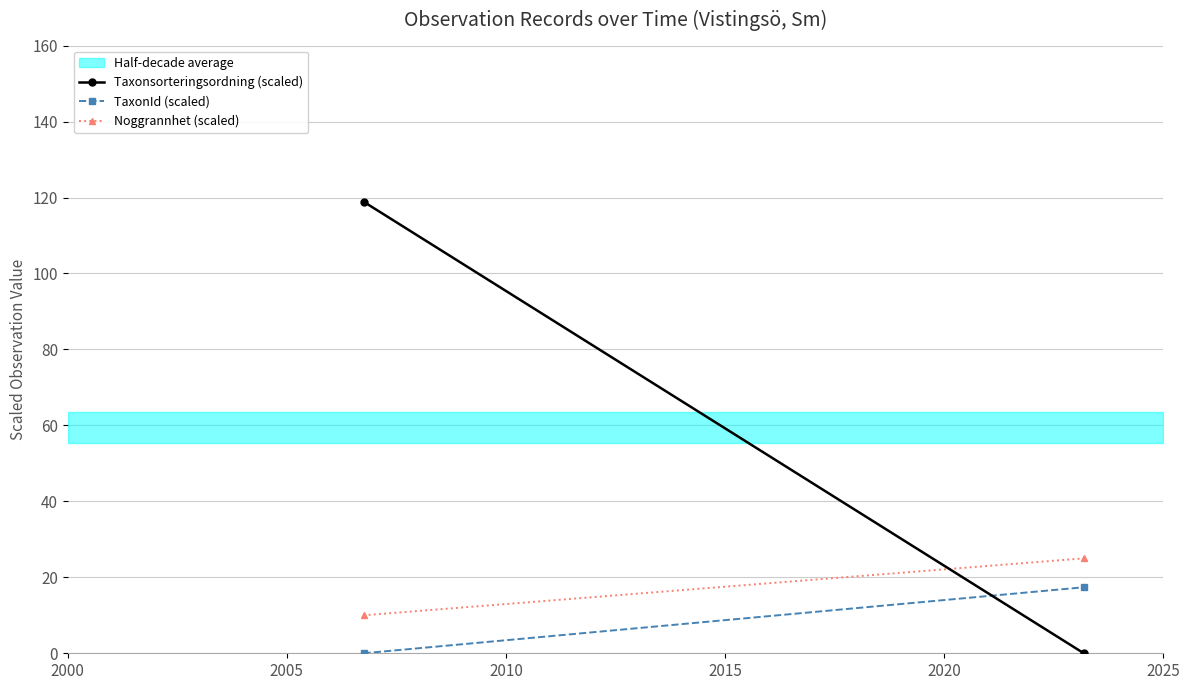

Which series has the largest total across all categories?

Taxonsorteringsordning (scaled)